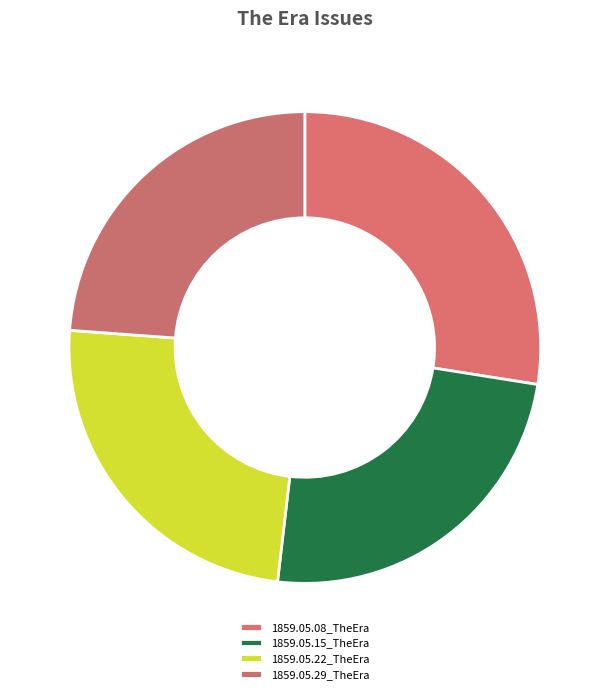

Is 1859.05.29_TheEra the majority of the pie?

No